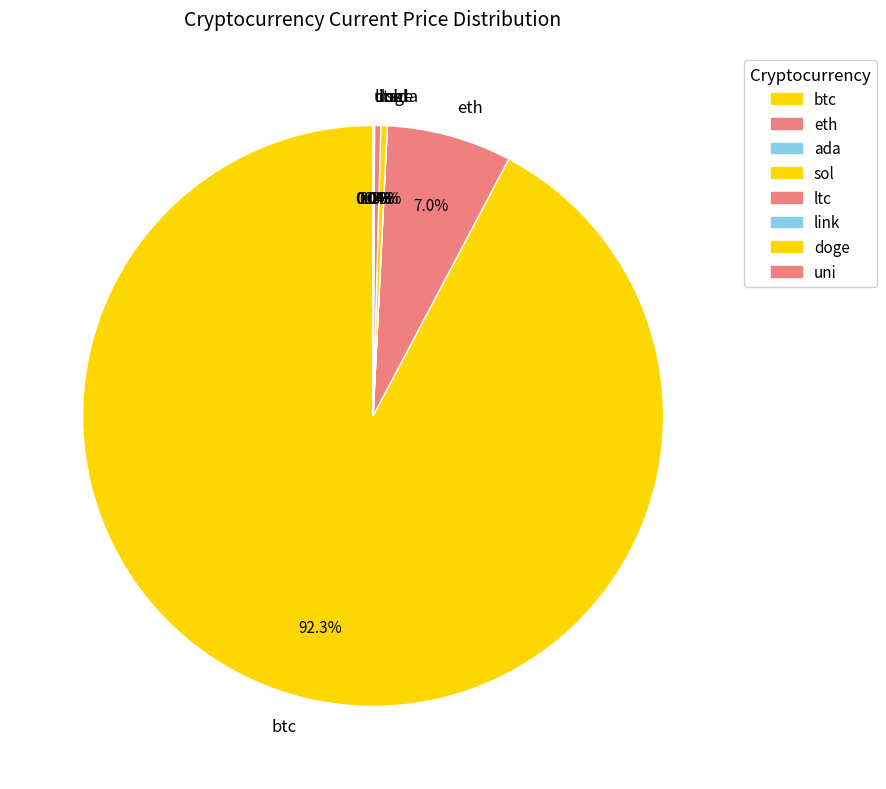

What is the largest slice in the pie chart?

btc